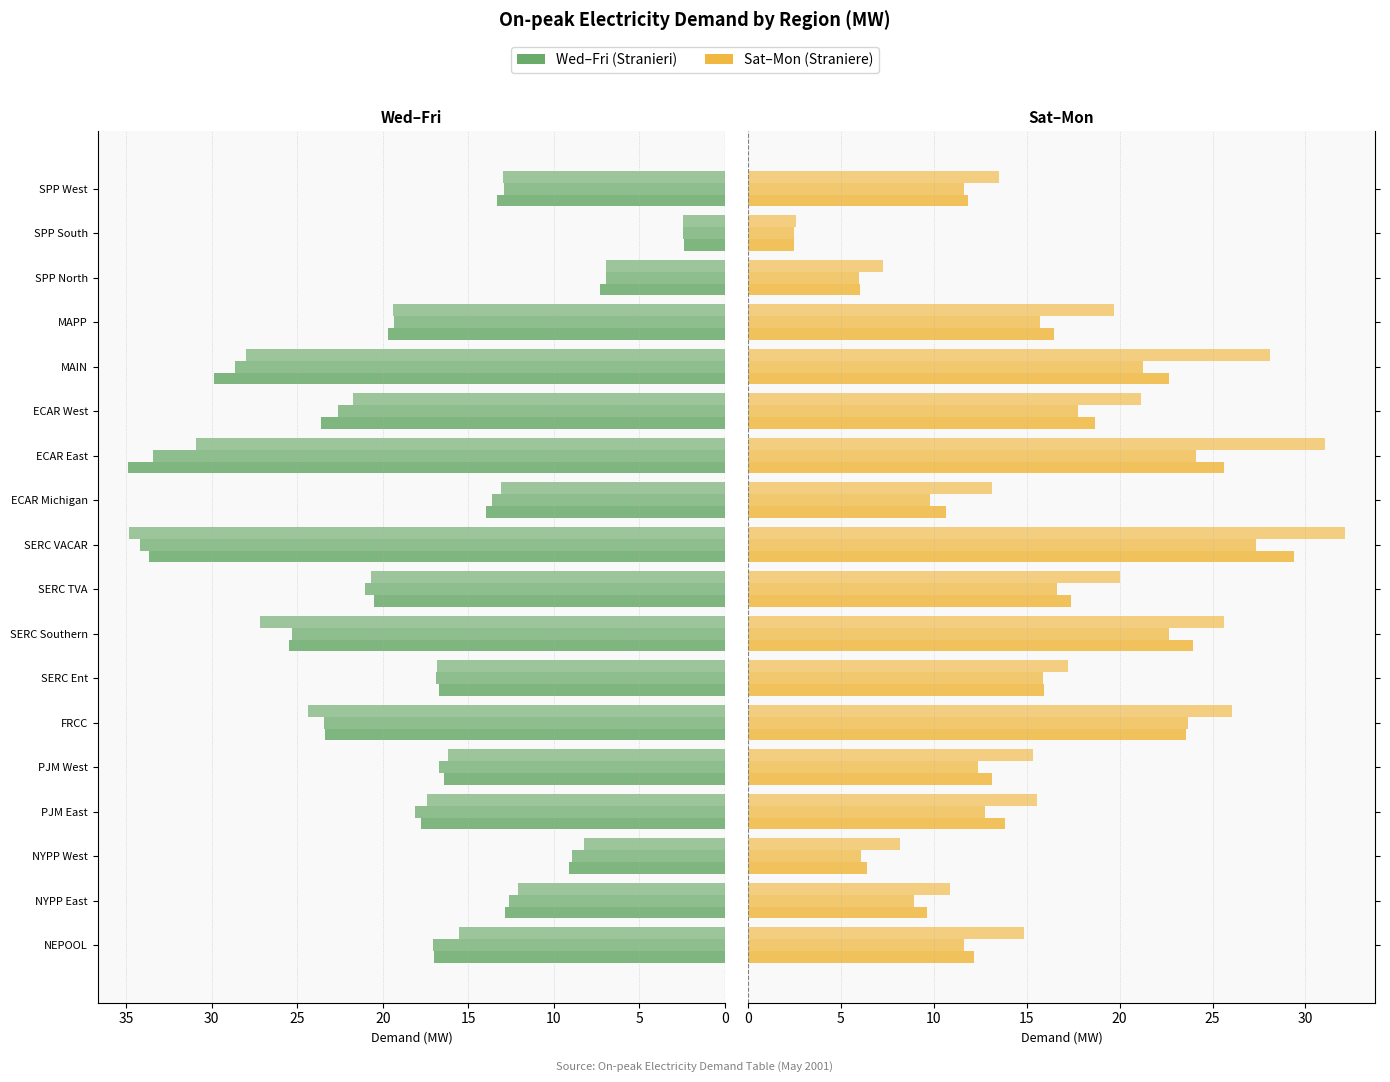

Count the number of categories in the chart.

18